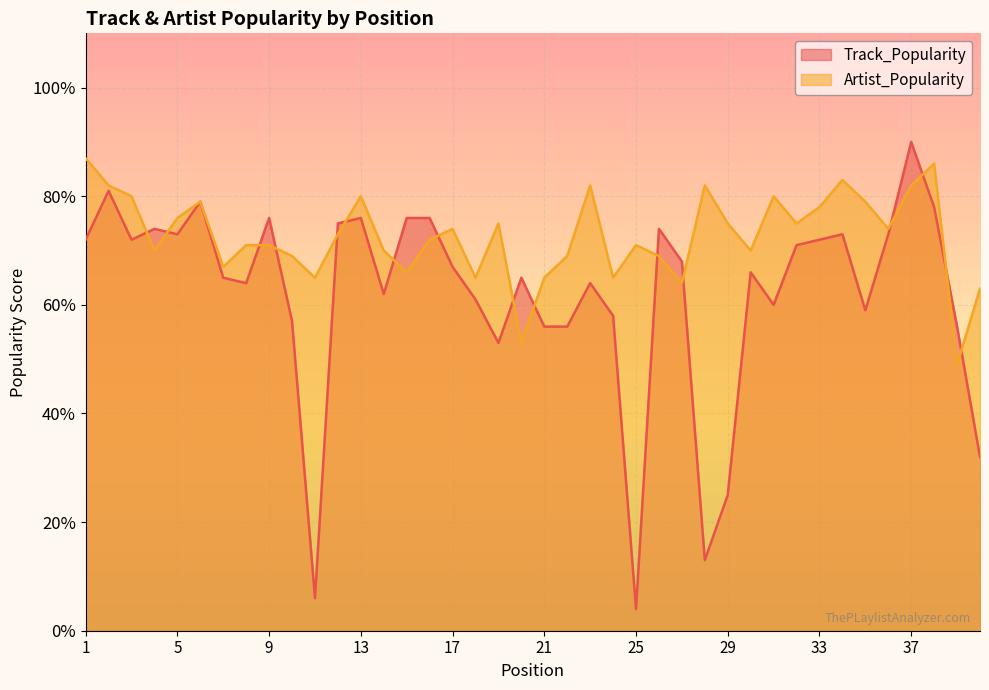

How many lines are shown in the chart?

2